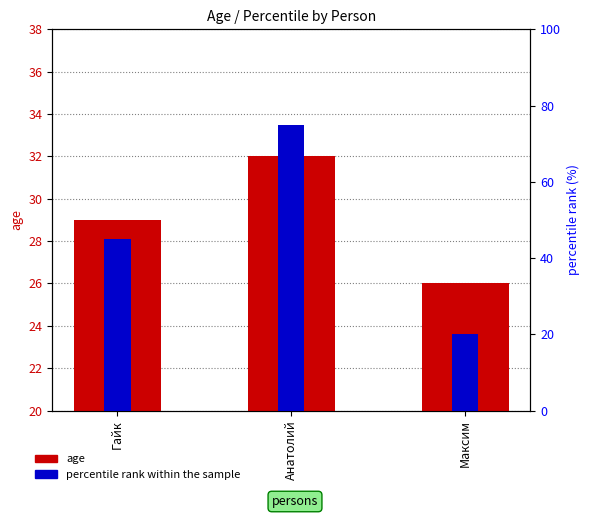

What is the sum of the percentile rank within the sample values at Максим and Анатолий?

95